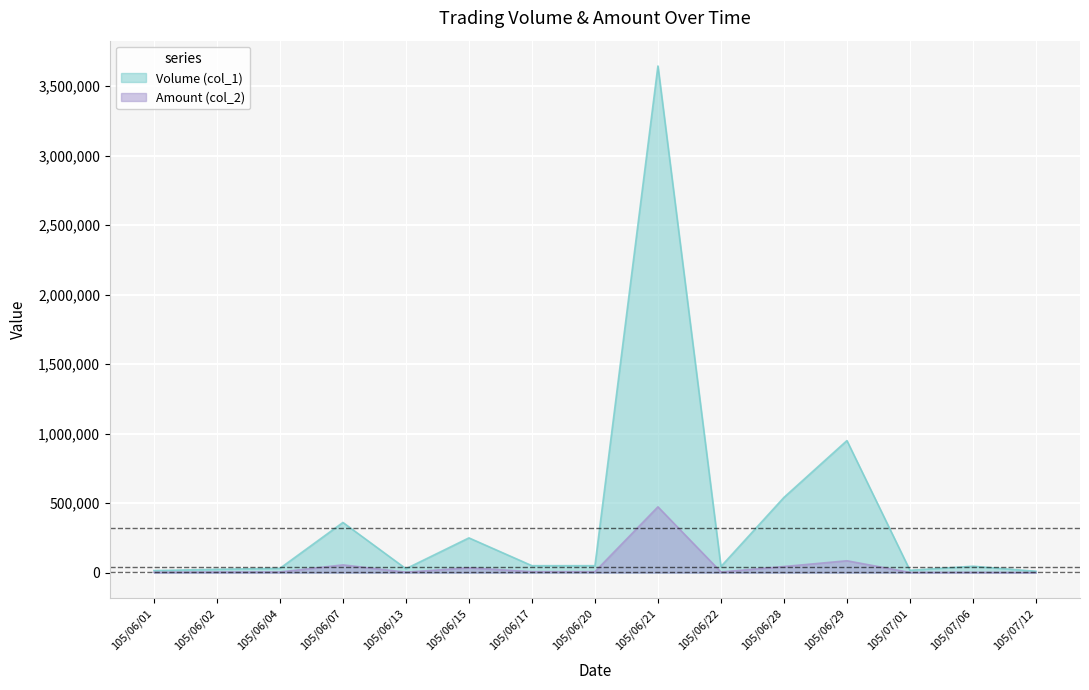

The Volume (col_1) series shows 361000 at 105/06/07. True or false?

True